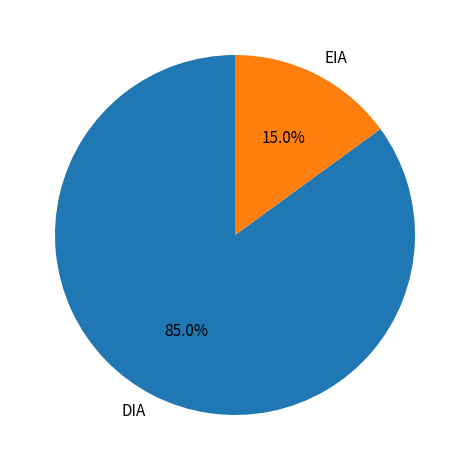

What percentage is the DIA slice, to the nearest percent?

85%